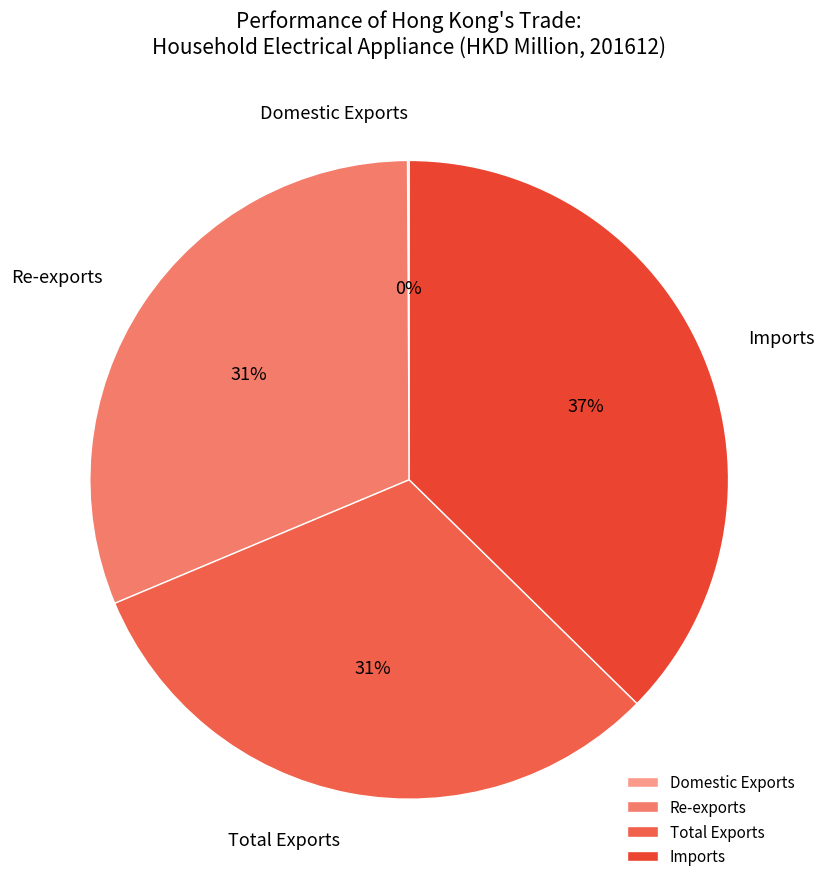

What is the ratio of the value at Re-exports to the value at Imports?

0.8